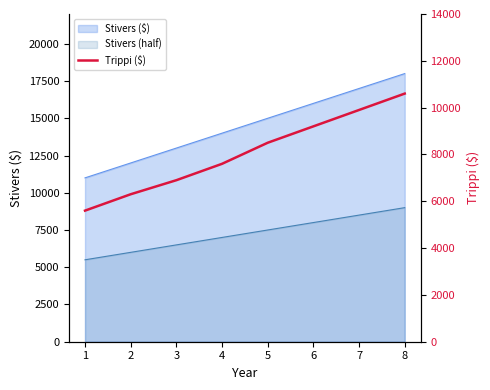

What is the sum of the values at 7 and 1?

15500